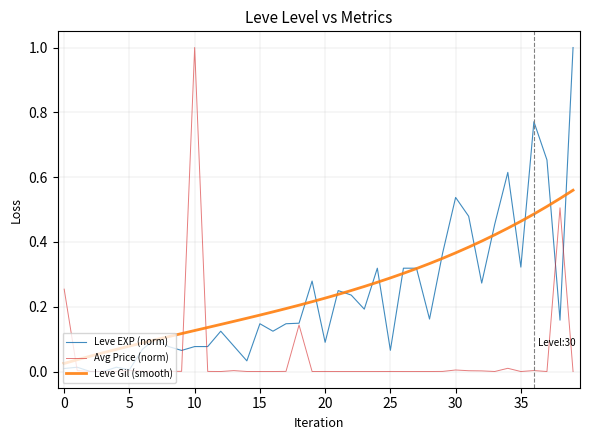

True or false: Avg Price (norm) and Leve Gil (smooth) cross at least once.

True